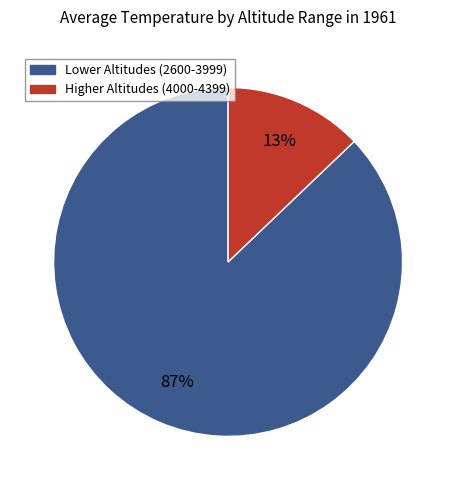

To the nearest percent, what is the difference between the largest and smallest slice percentages?

74%